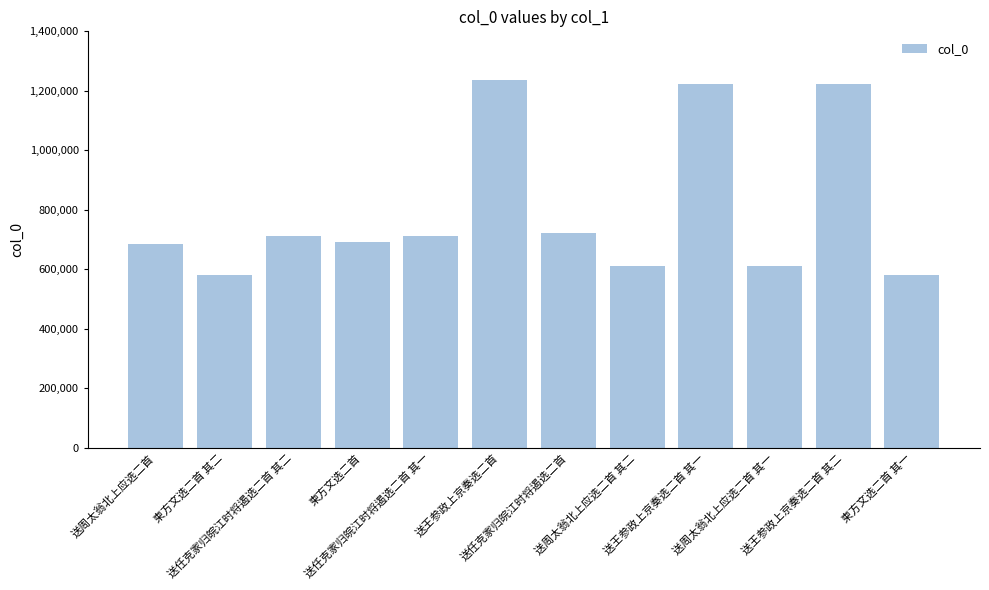

What is the average value?

799046